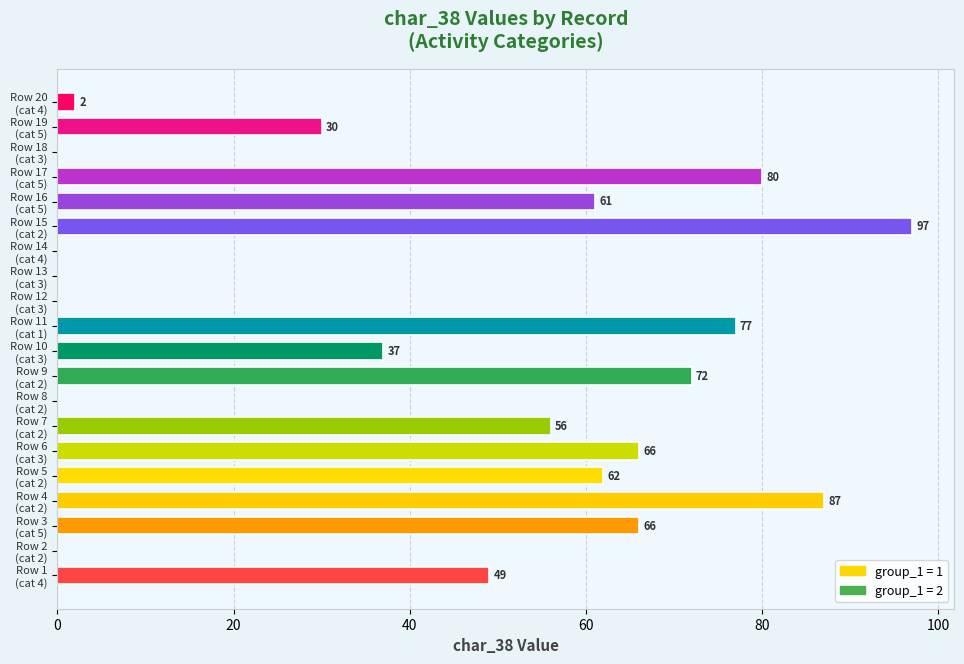

How many values are above zero?

14